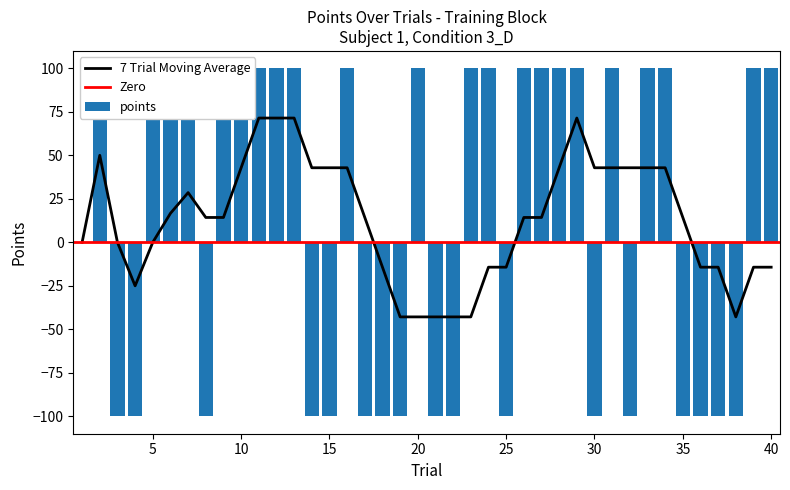

Which label corresponds to the largest value in the chart?

2